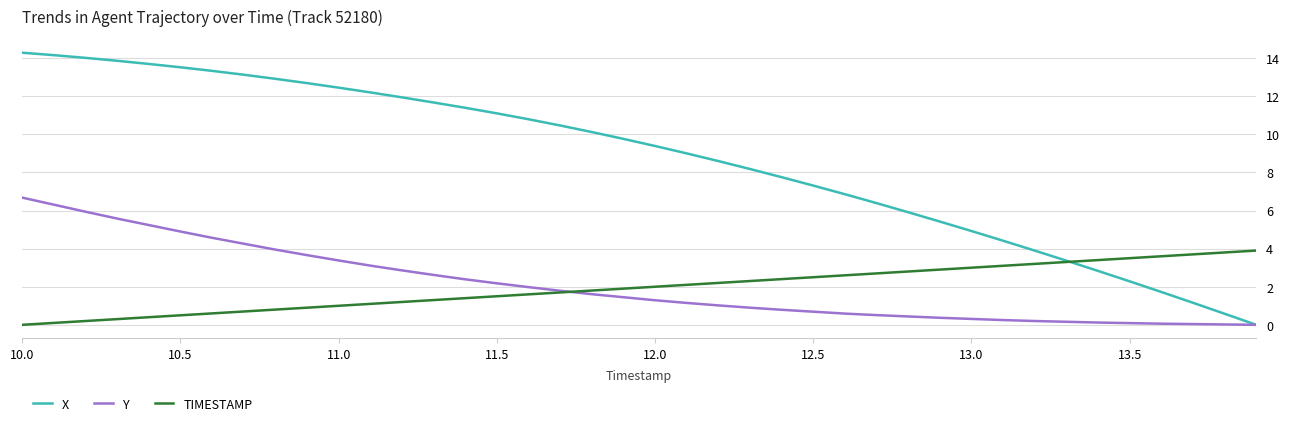

What is the difference between the maximum and minimum values in the Y series?

6.7